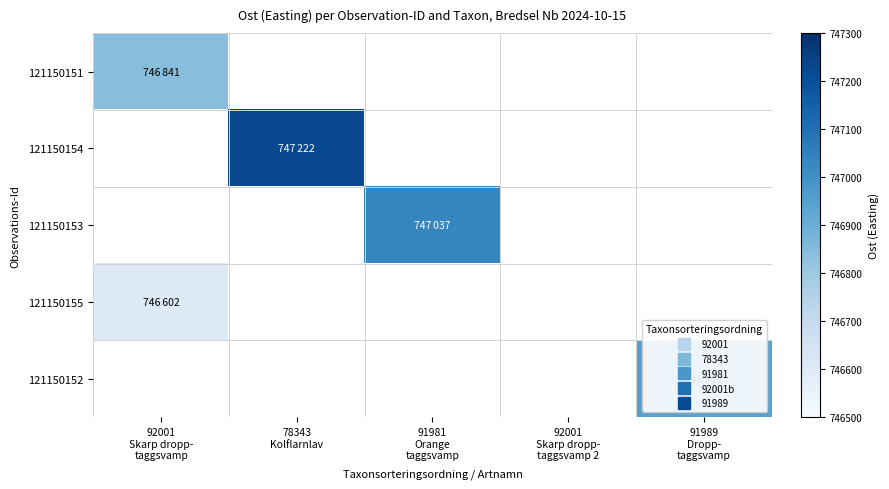

Is the value of 121150154 at 92001 Skarp dropp- taggsvamp greater than the value of 121150153 at 91981 Orange taggsvamp?

No